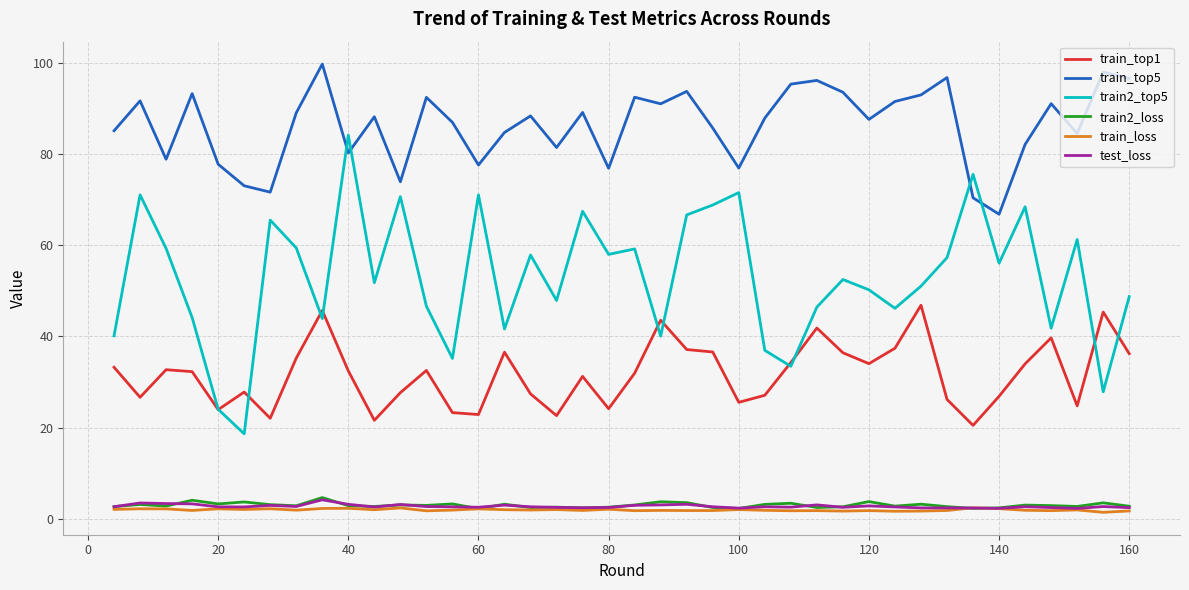

Which series has the largest range (max minus min)?

train2_top5